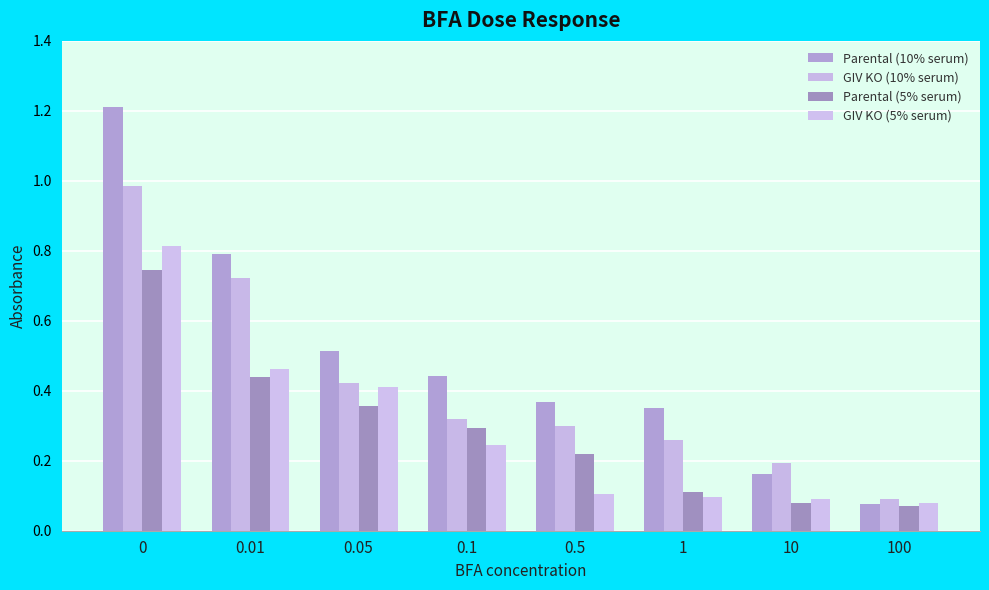

How many GIV KO (5% serum) values are between 0 and 1?

8